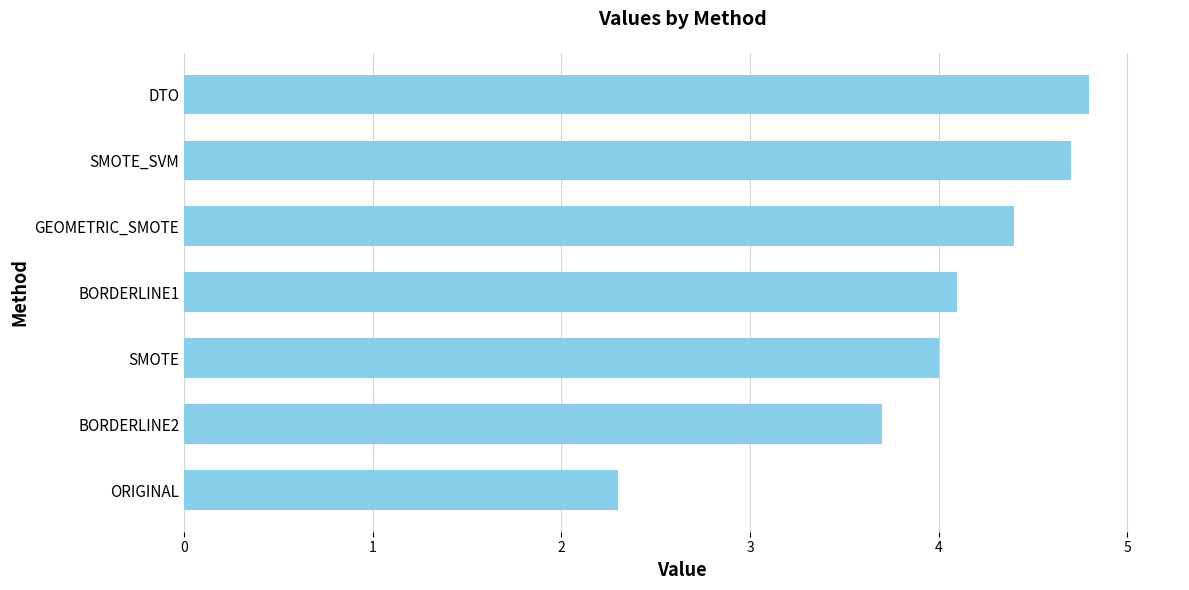

Does the chart contain stacked bars?

No